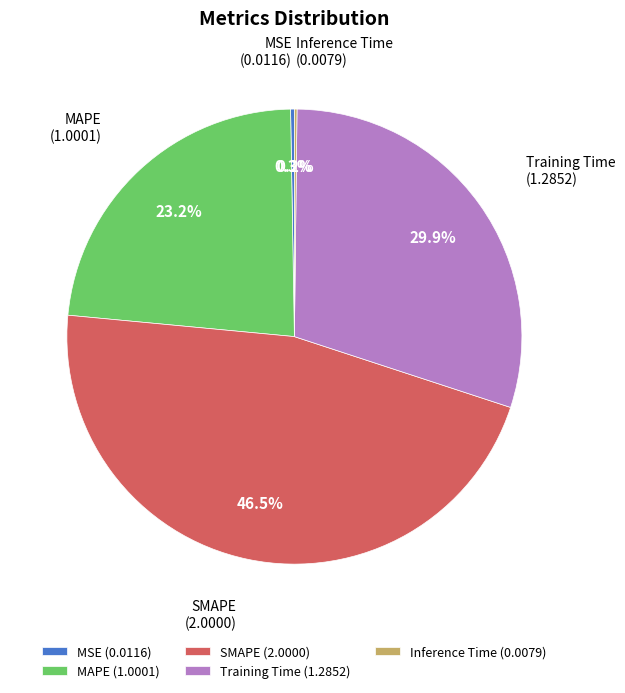

What portion of the pie excludes Training Time?

70.1%